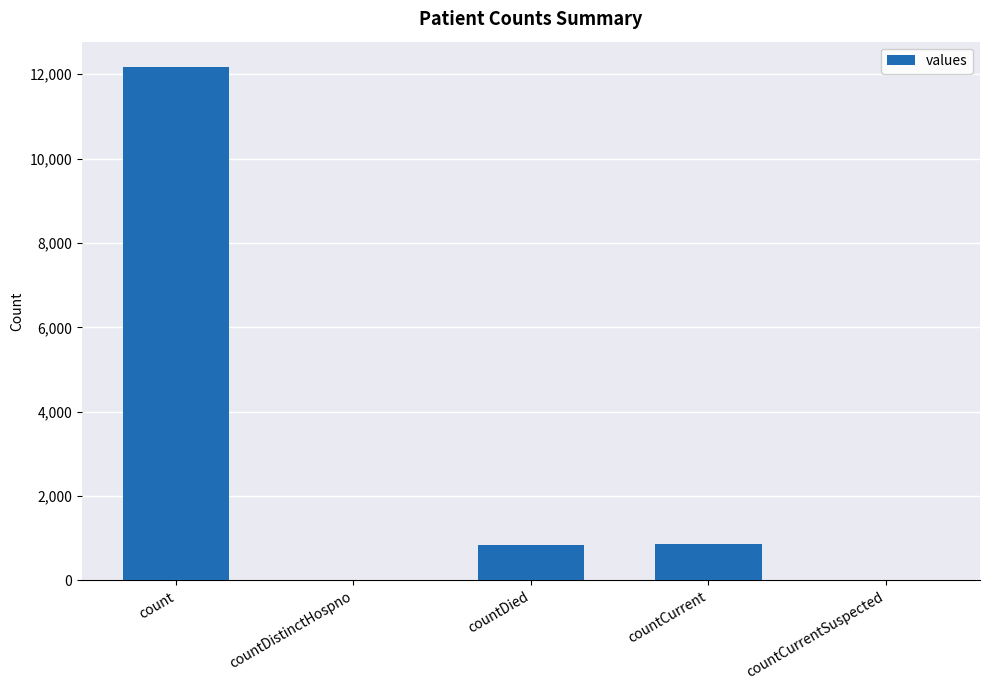

Is it true that the value at countDied is 1488?

False